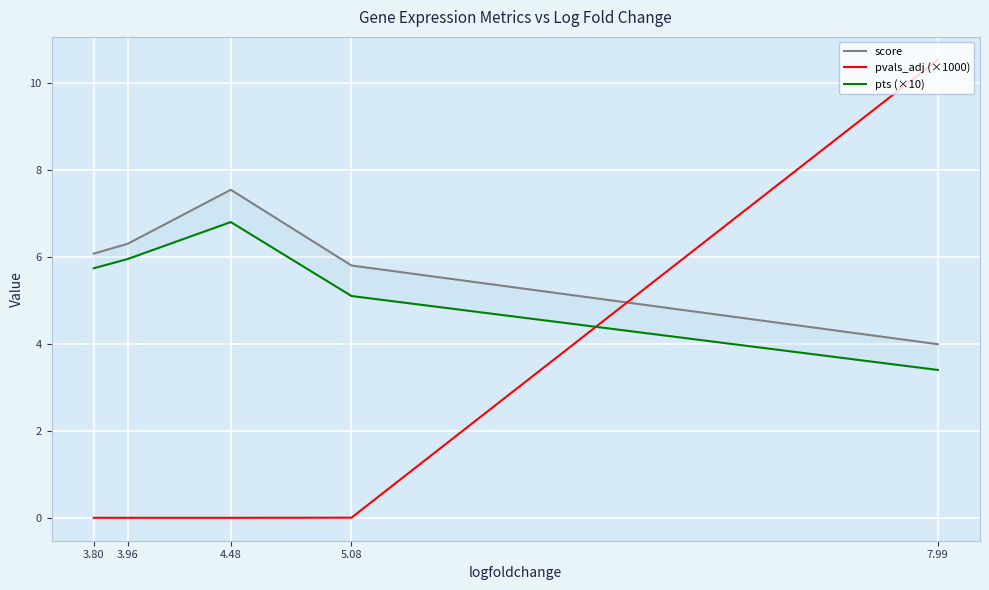

What is the sum of the score values at 4.48 and 5.08?

13.4